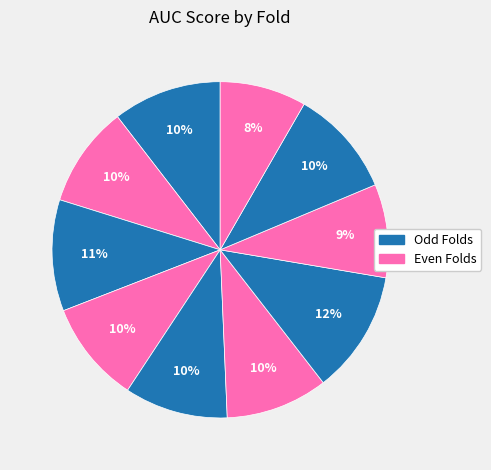

How many segments does this pie chart have?

10